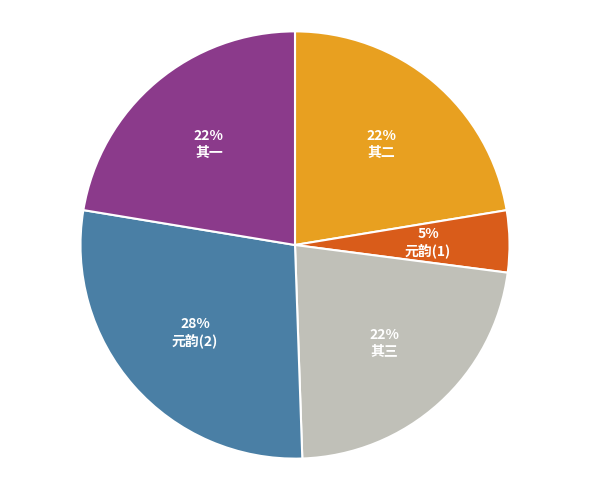

How many slices are in this pie chart?

5